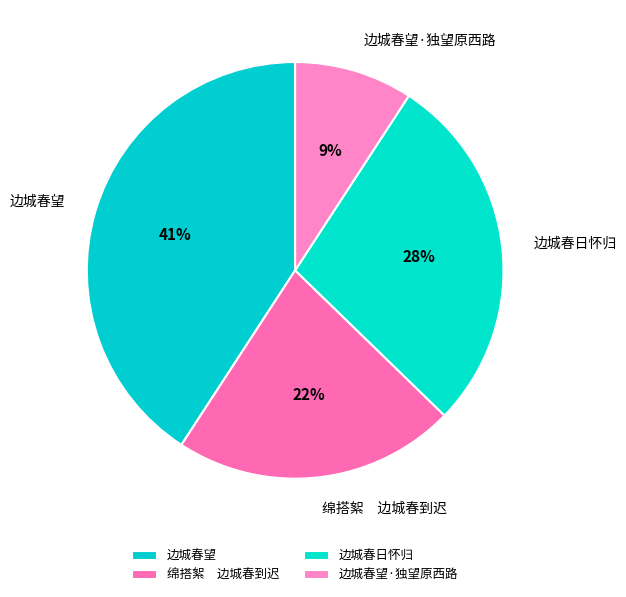

What is the largest slice in the pie chart?

边城春望